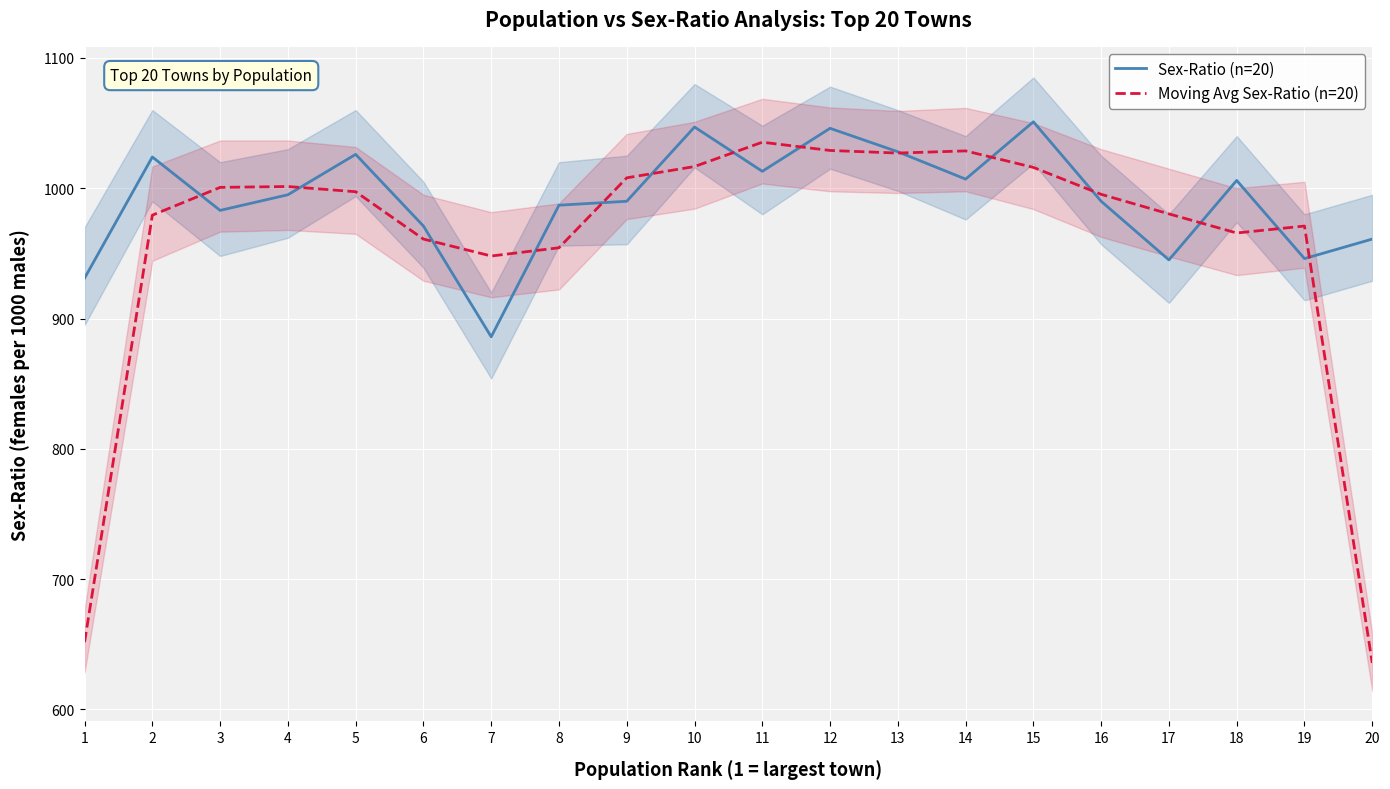

Which series changed the most between 5 and 11?

Moving Avg Sex-Ratio (n=20)